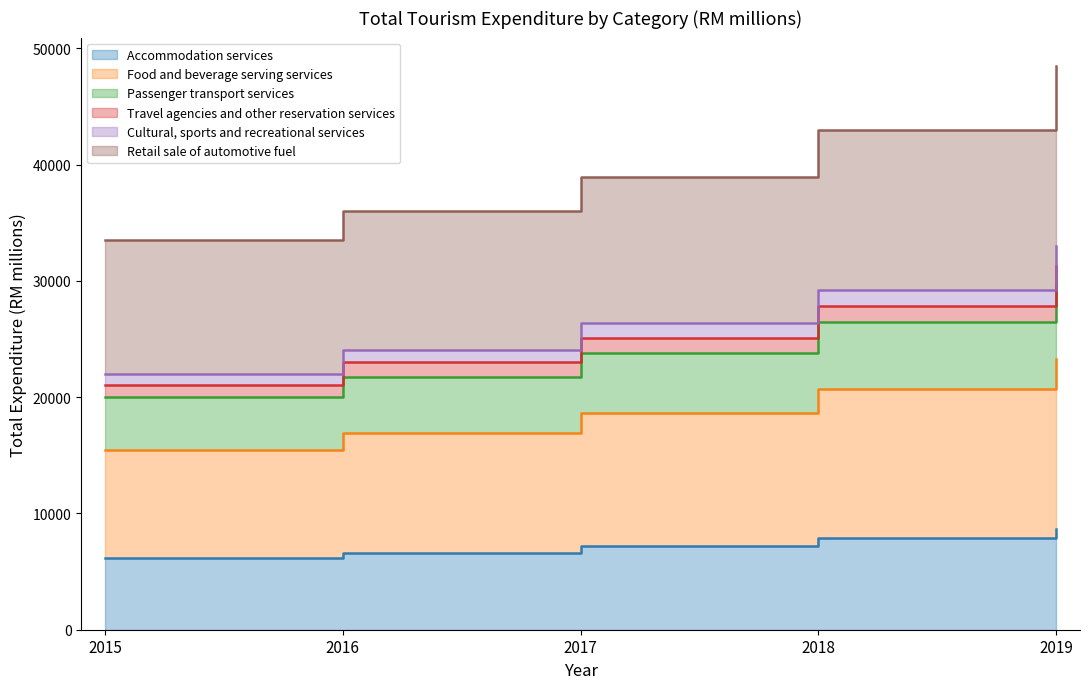

The value of Retail sale of automotive fuel at 2019 is 31316.1. True or false?

True